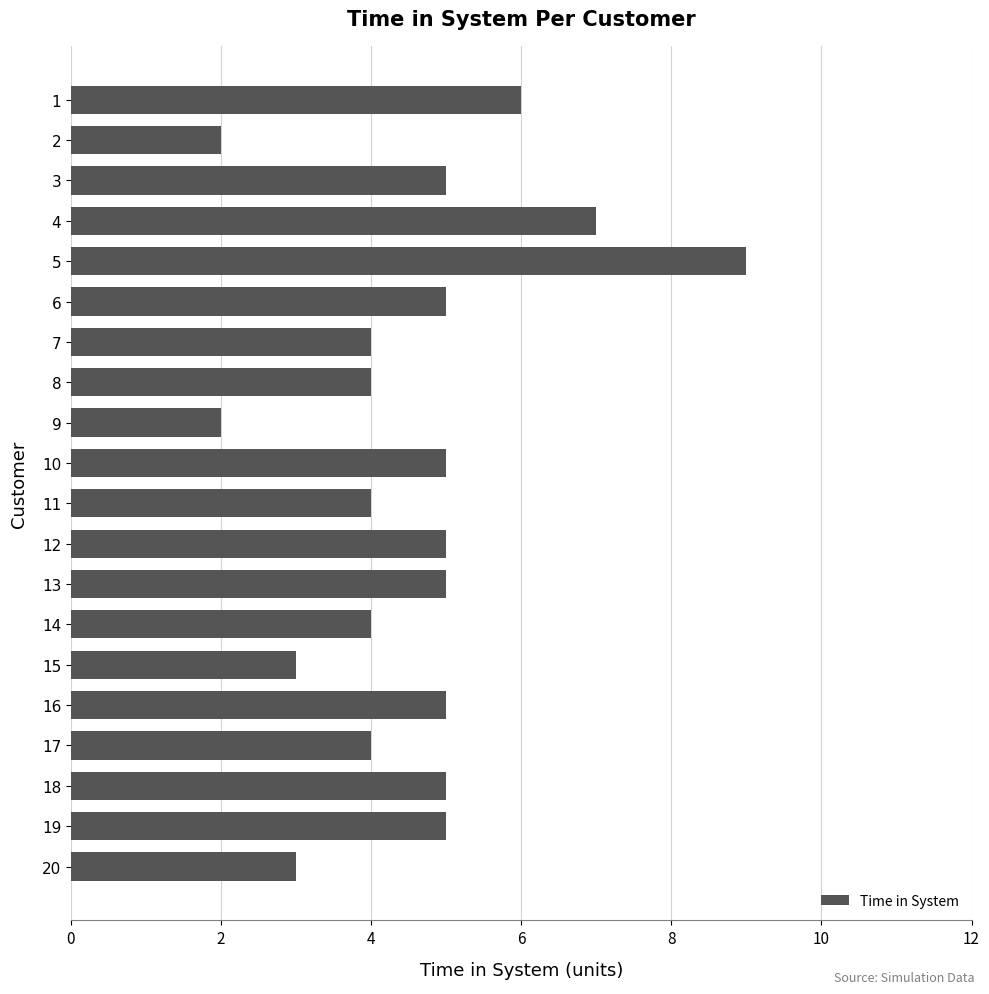

What is the greatest value displayed?

9